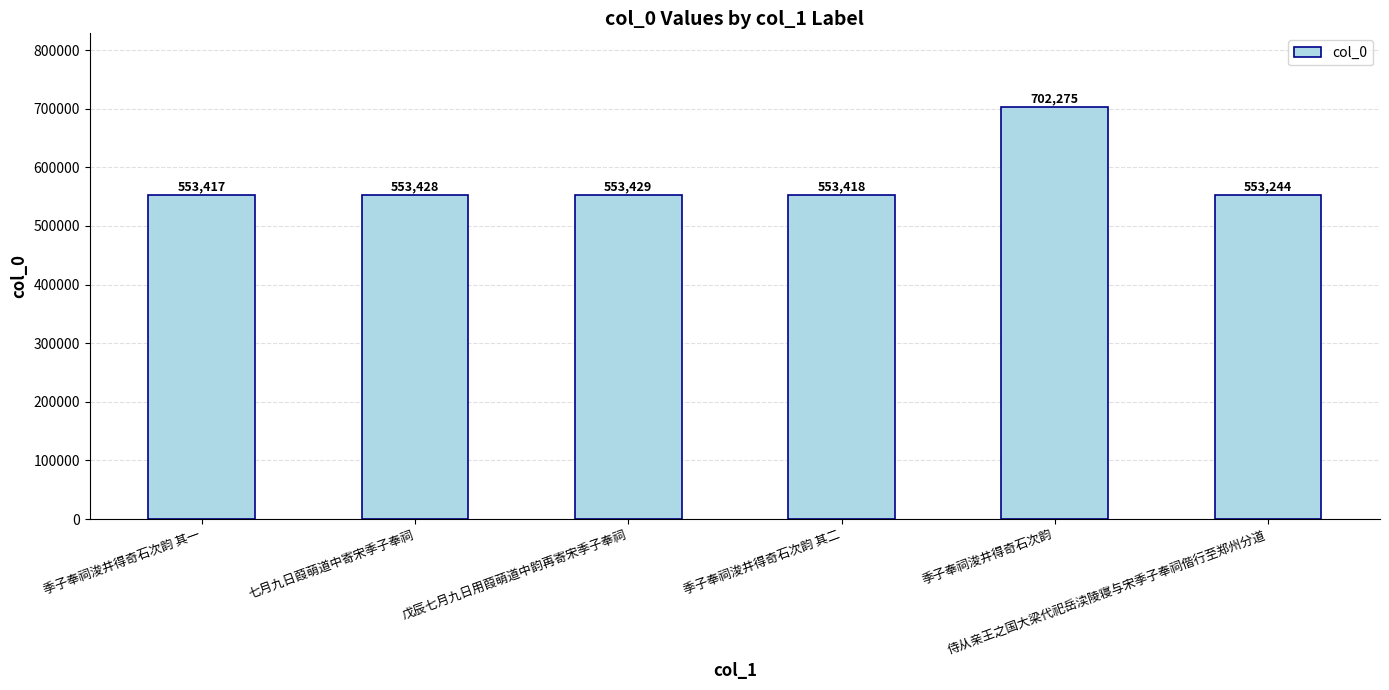

Reading left to right, transcribe all the data shown in this chart.

553417	553428	553429	553418	702275	553244